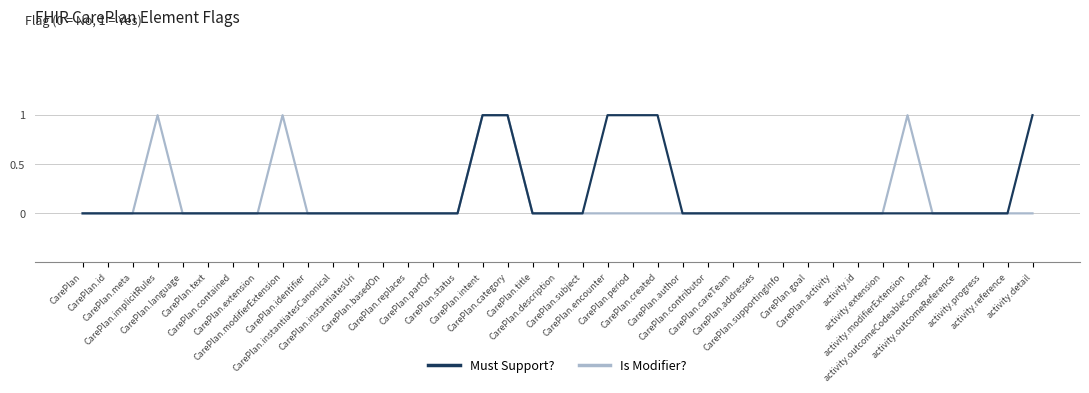

True or false: Must Support? and Is Modifier? intersect in this chart.

False